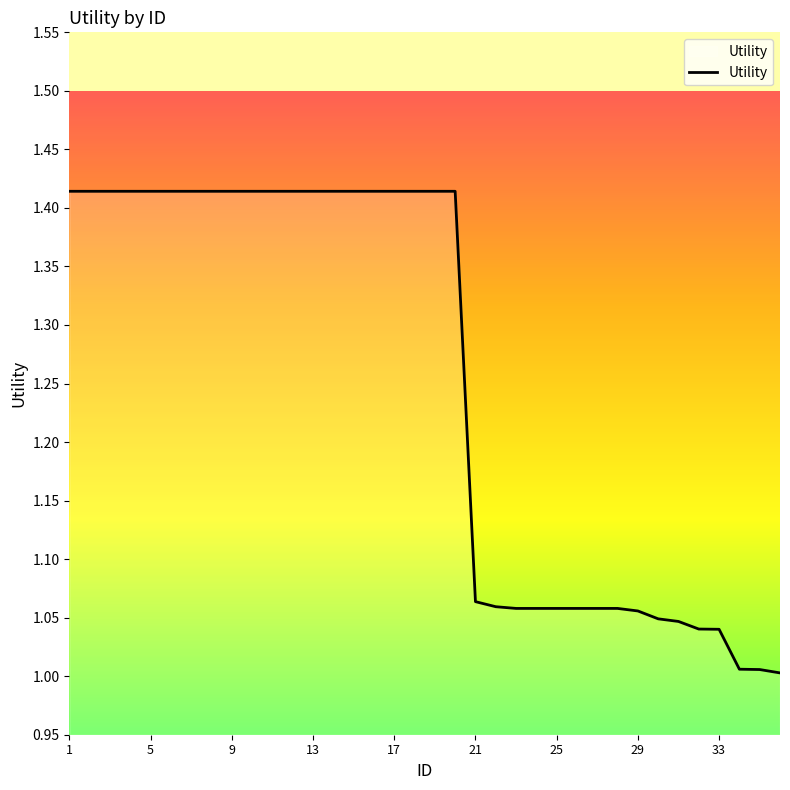

What is the average value?

1.3